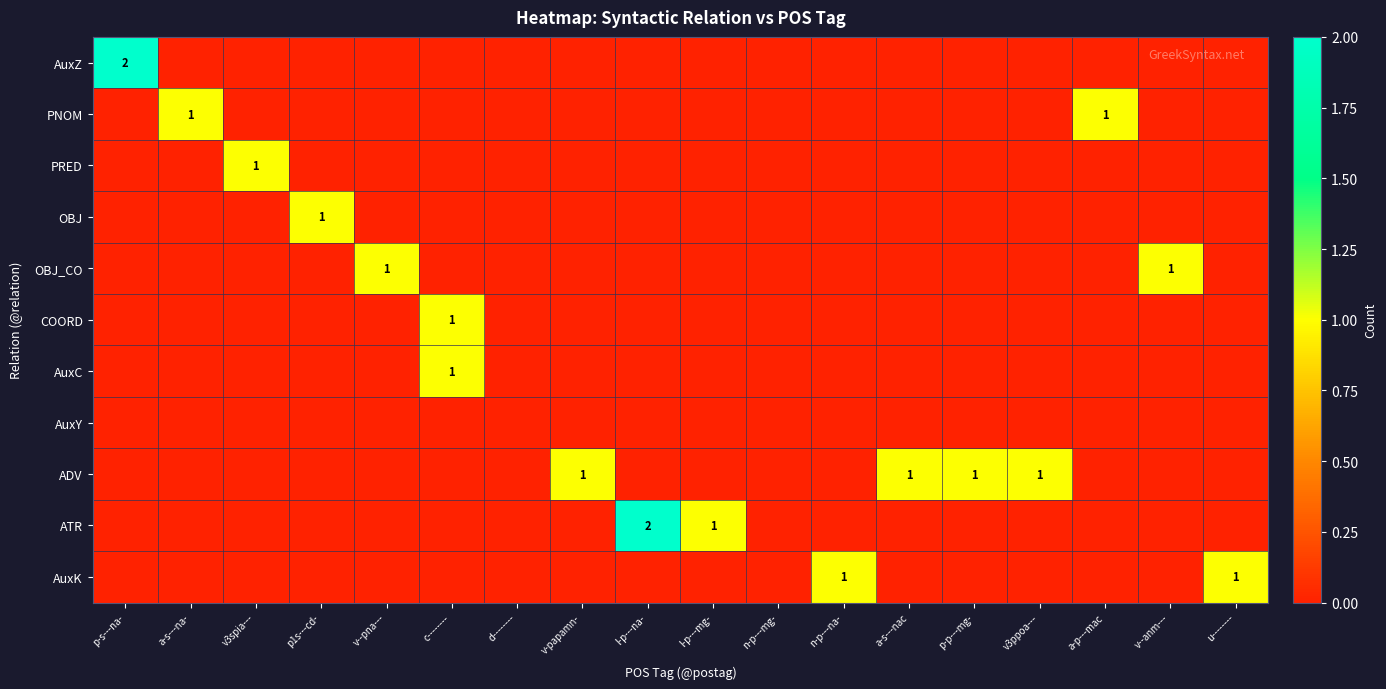

Is it true that OBJ equals 0 at l-p---mg-?

True